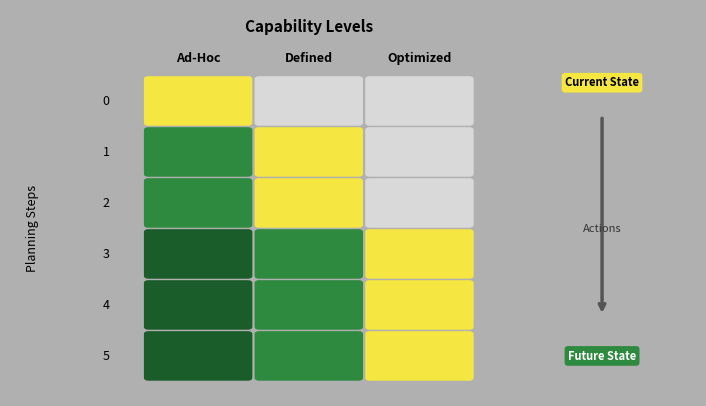

Rank the series at 1 from highest to lowest value.

1, 2, 0